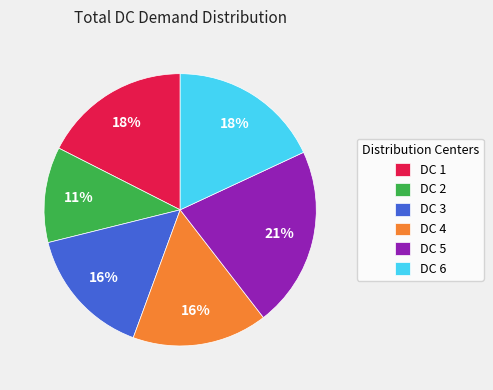

What is the ratio of the value at DC 6 to the value at DC 1?

1.0